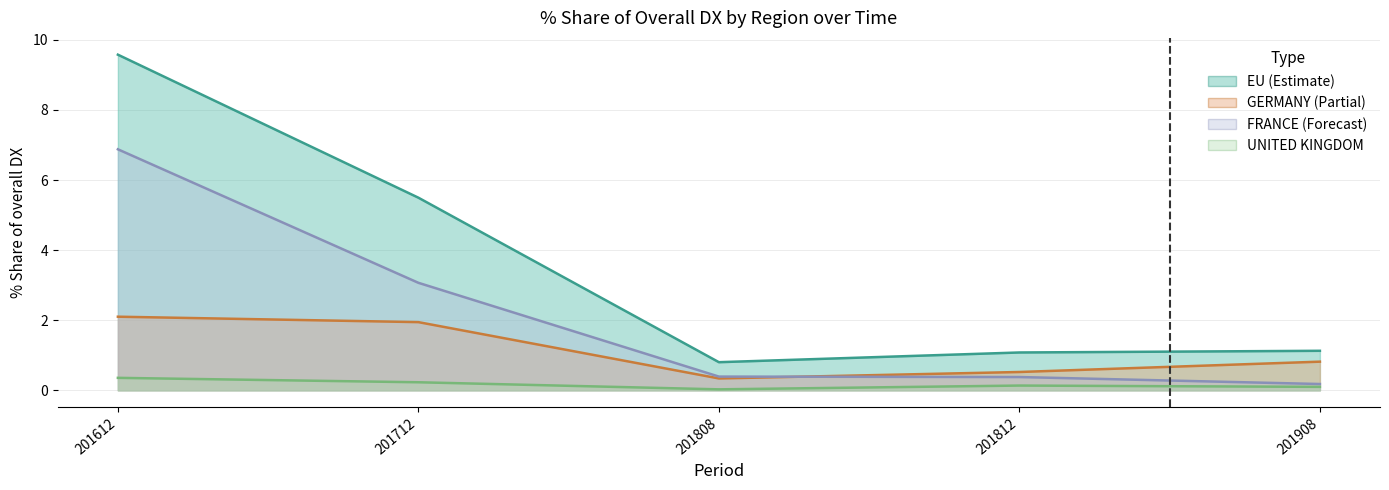

Is the value of GERMANY at 201908 greater than the value of UNITED KINGDOM at 201712?

Yes